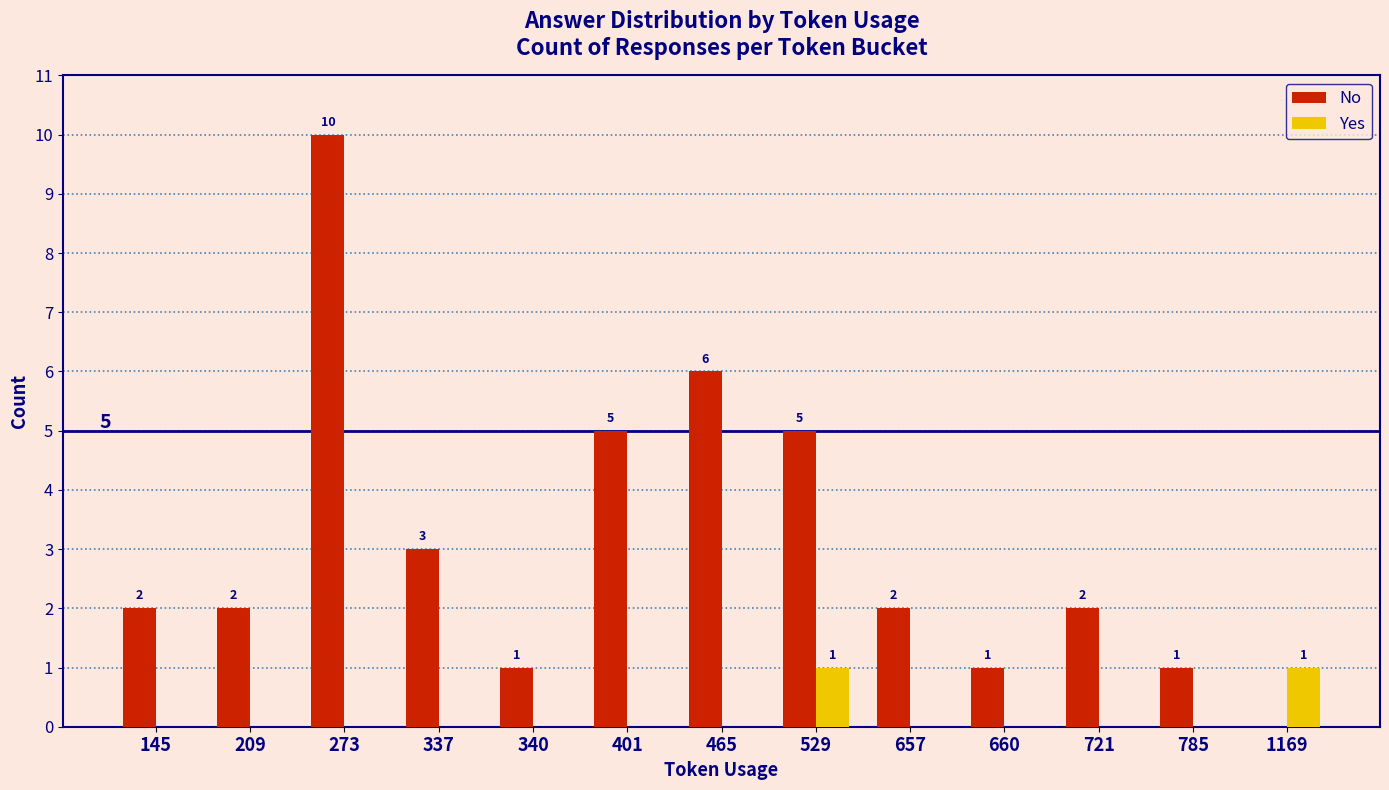

What is the highest value of the No series?

10